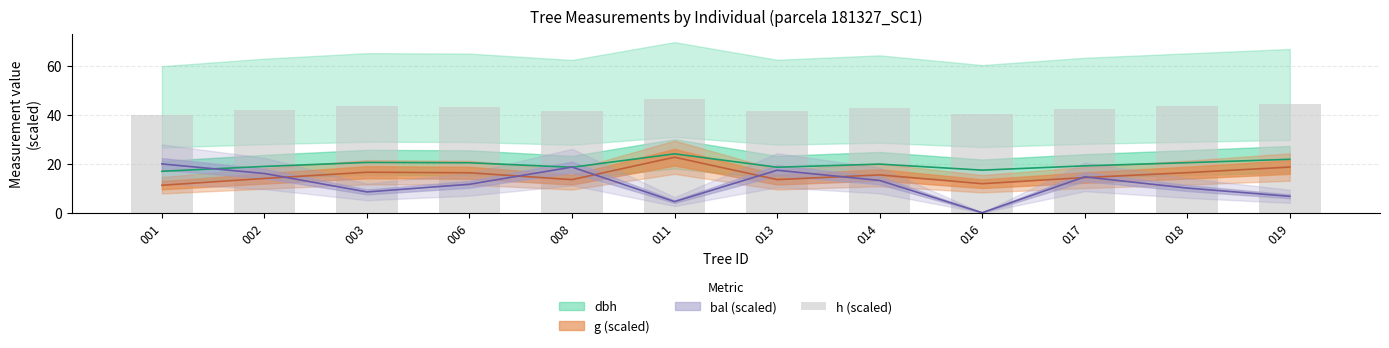

Which category has the highest value across all series?

011